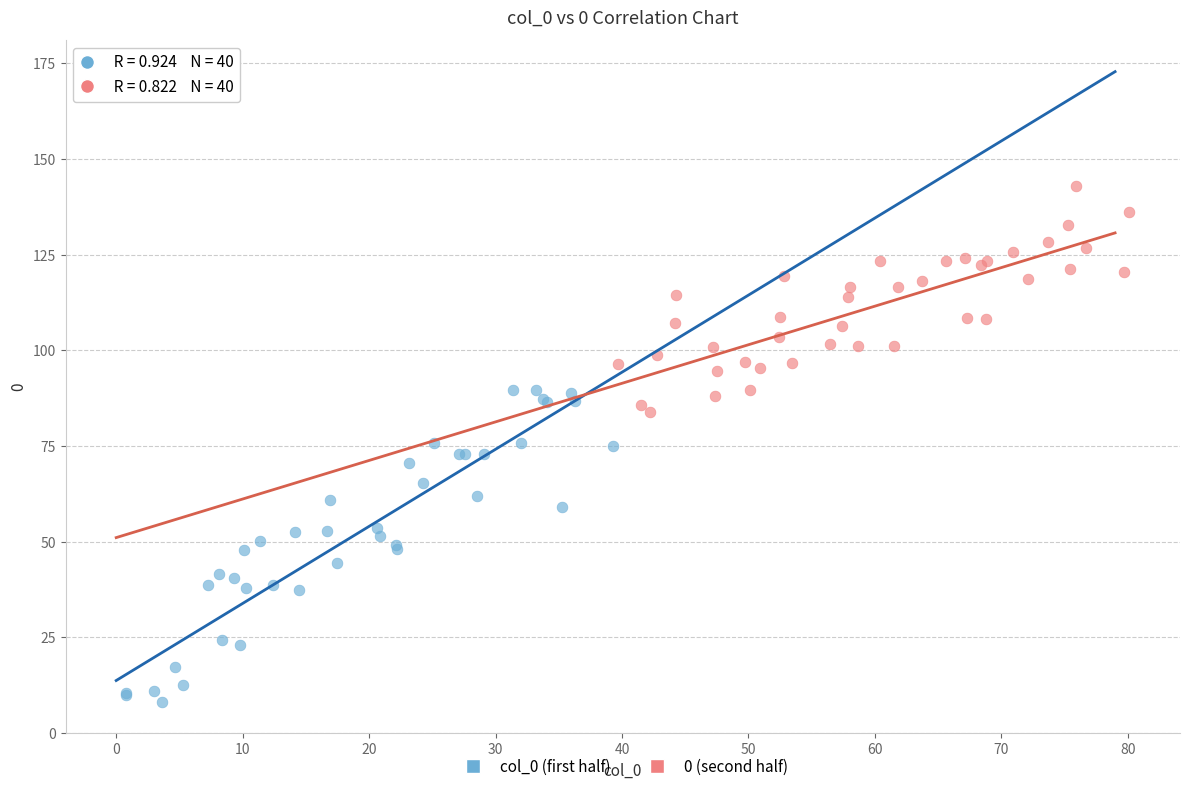

Which series has the largest Y range (max minus min)?

col_0 (first half)